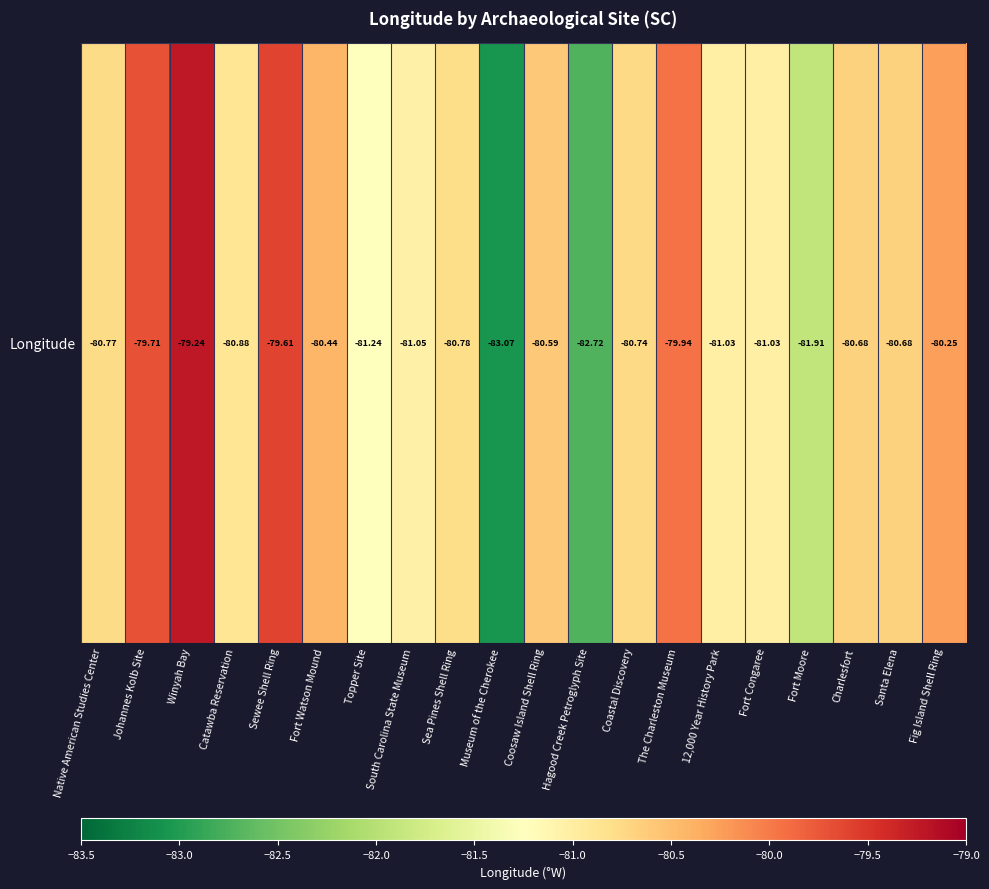

Is it true that the value at Hagood Creek Petroglyph Site is -138.8?

False